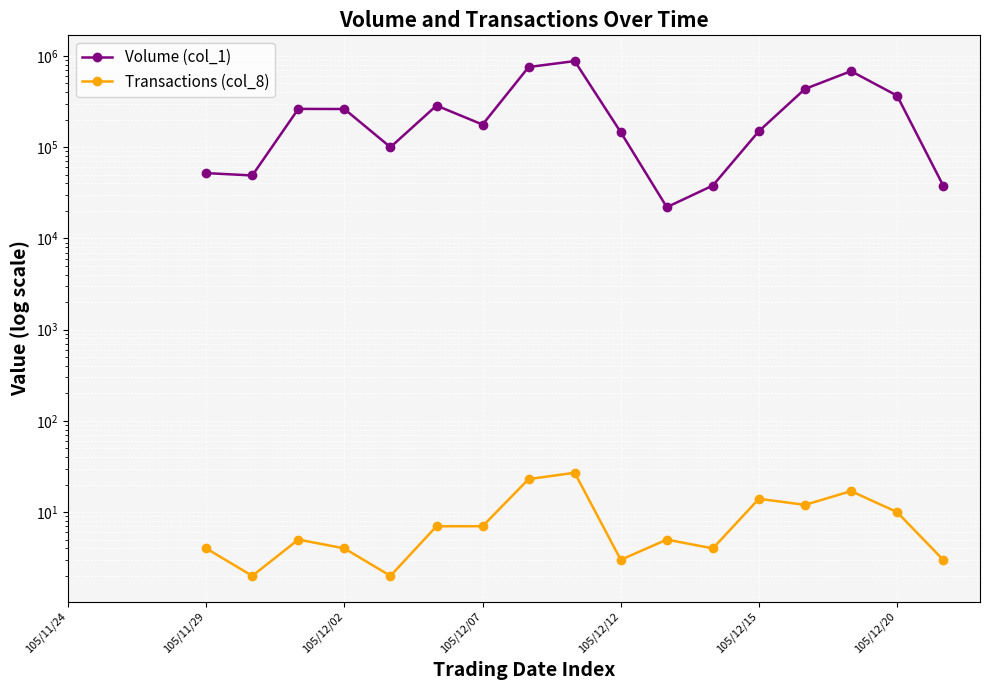

What is the greatest value displayed?

879000.0